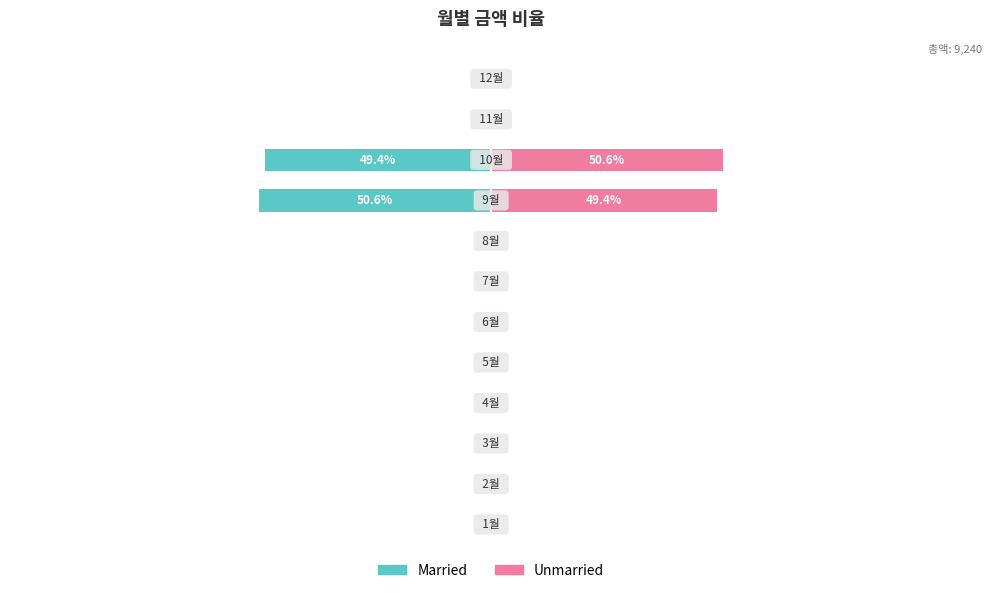

What is the value of the Unmarried bar at the 9th from the left?

49.4